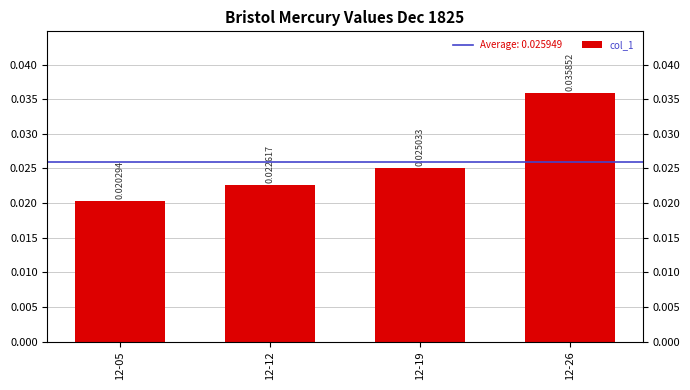

The value at 12-19 is 0.0. True or false?

False